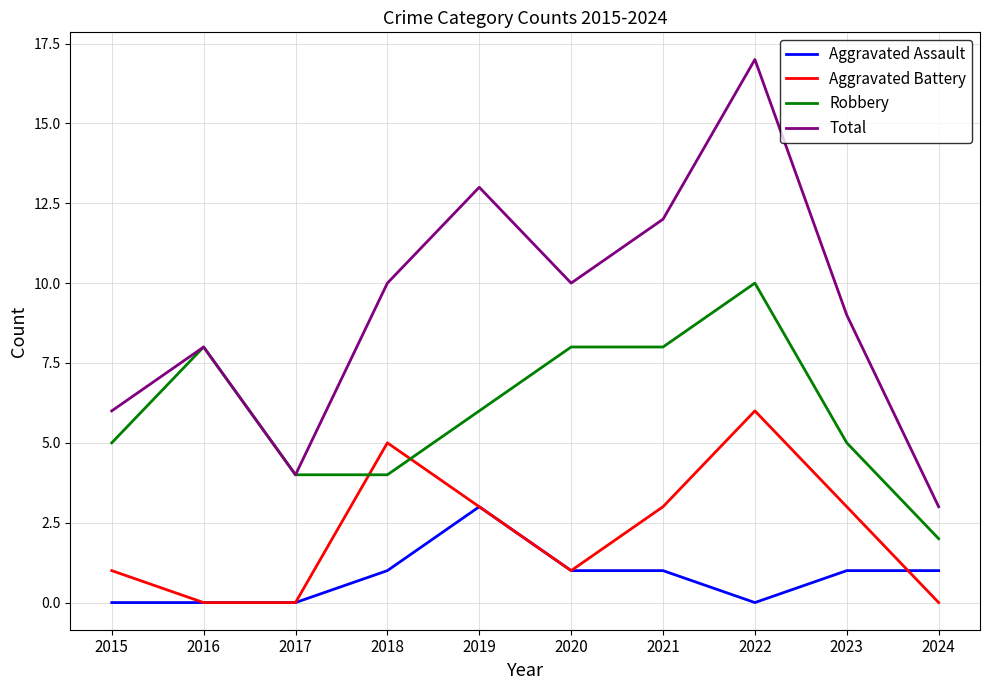

What is the sum of all Robbery values?

60